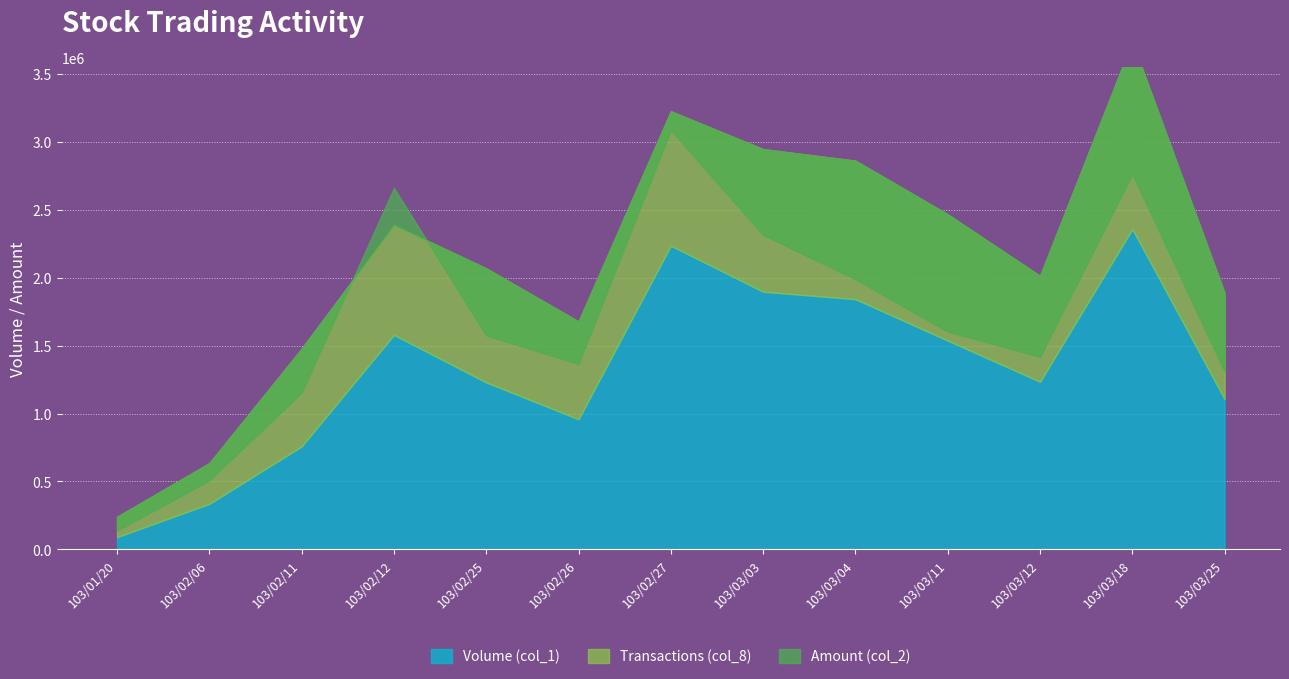

What position from the right is 103/02/27?

7